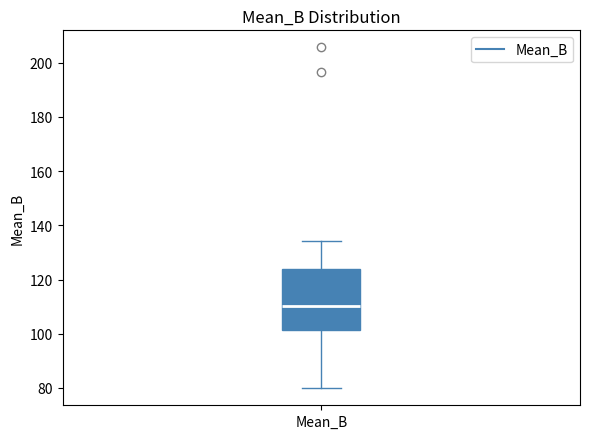

Read this box plot against the y-axis: the position of the median line, the range covered by the box, and the ends of both whiskers. The values are not printed on the chart, so give them approximately, as read against the axis.

median 110, box 102 to 124, whiskers 80 to 134